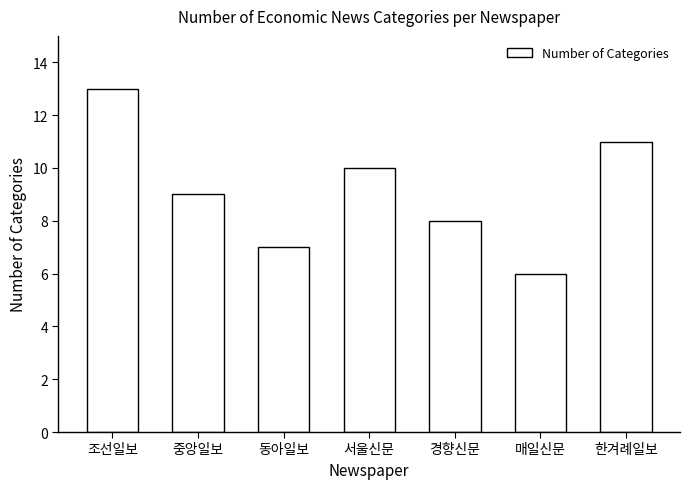

What position from the right is 한겨례일보?

1